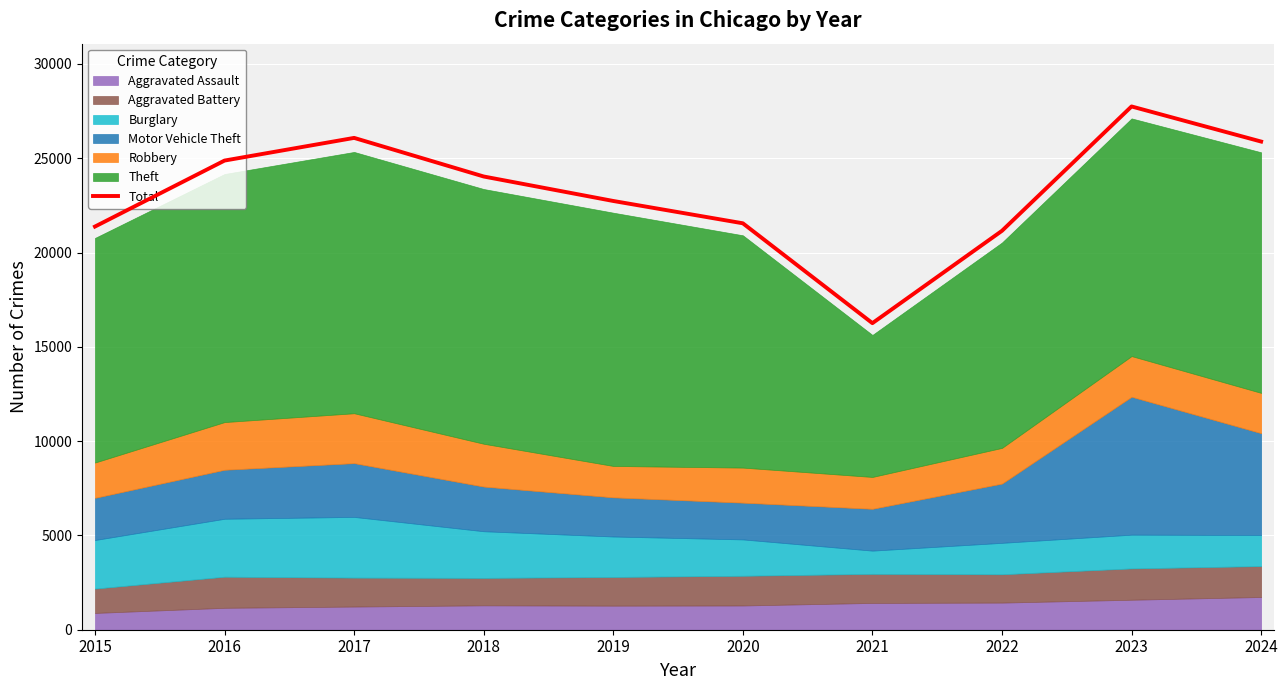

Reading left to right, transcribe all the data shown in this chart.

2015=21379	2016=24878	2017=26080	2018=24033	2019=22735	2020=21552	2021=16256	2022=21153	2023=27747	2024=25886